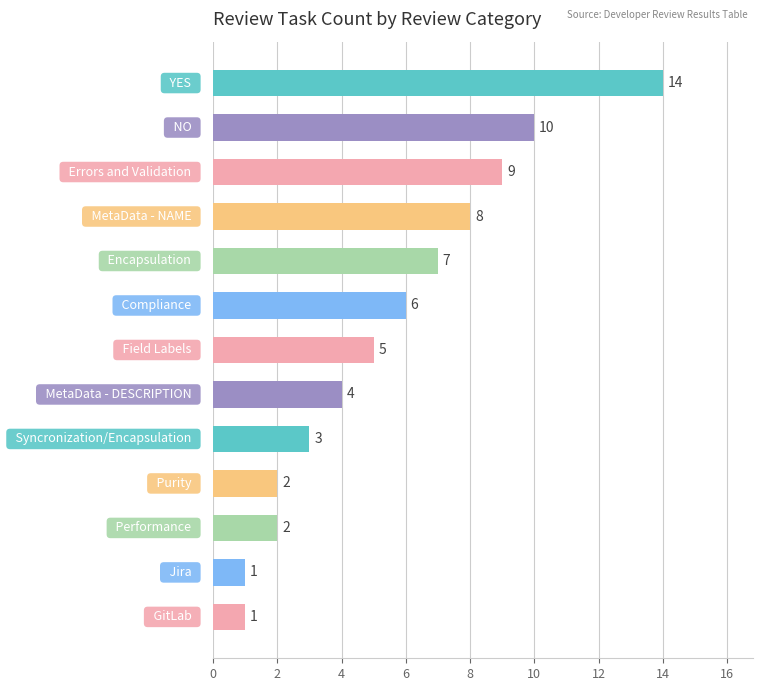

What is the sum of all values?

72